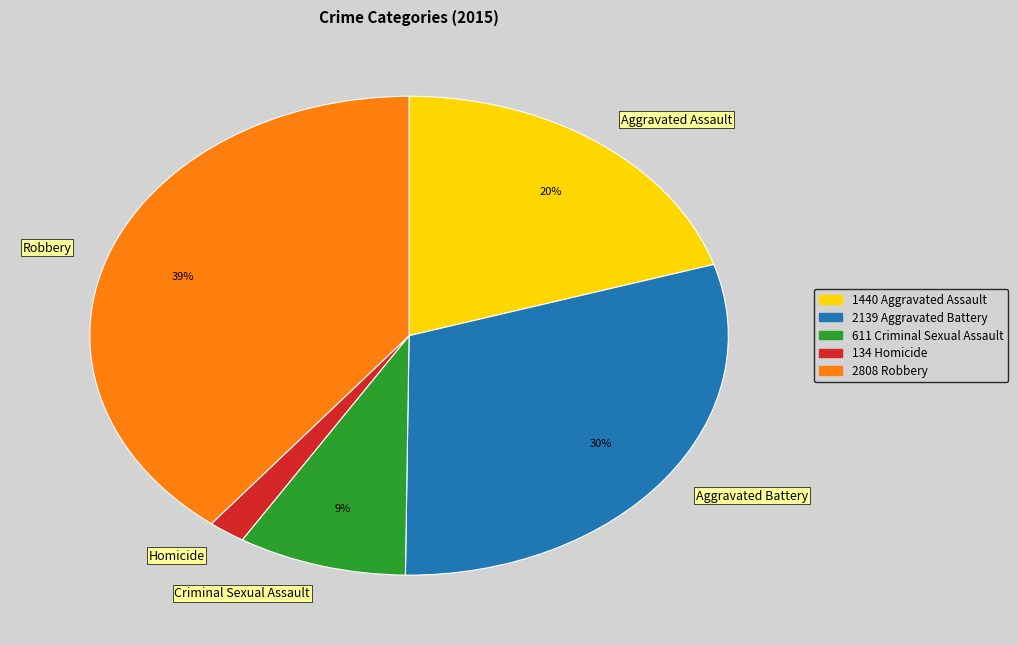

To the nearest percent, what is the difference between the Robbery and Aggravated Assault slice percentages?

19%